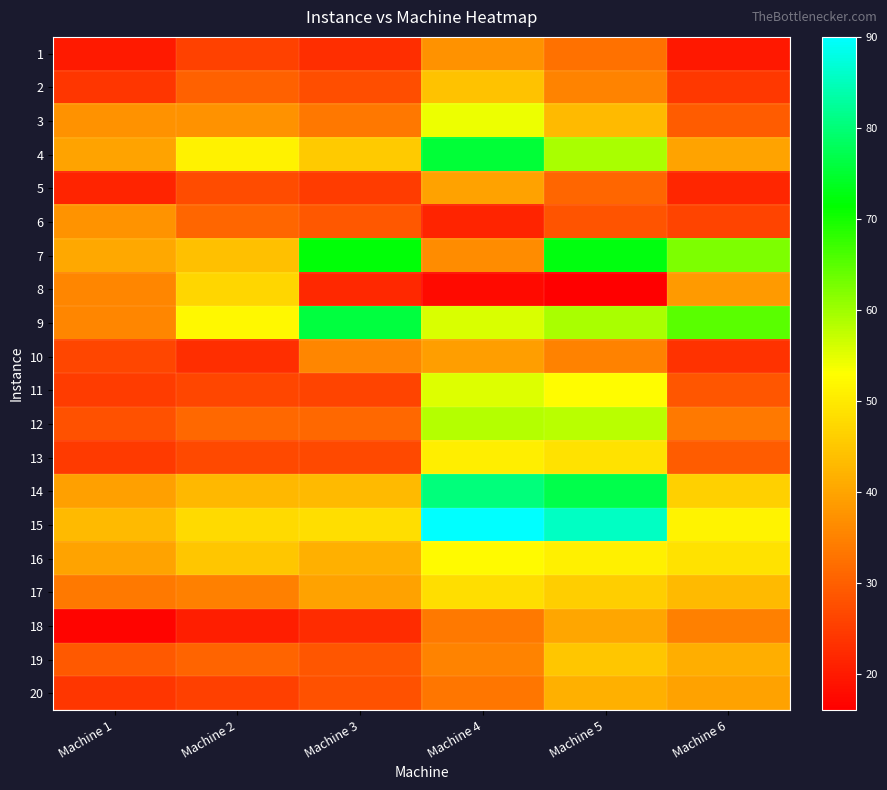

List the series in order of their peak value, highest first.

15, 14, 9, 4, 7, 12, 11, 3, 16, 13, 17, 8, 19, 2, 20, 18, 5, 10, 6, 1